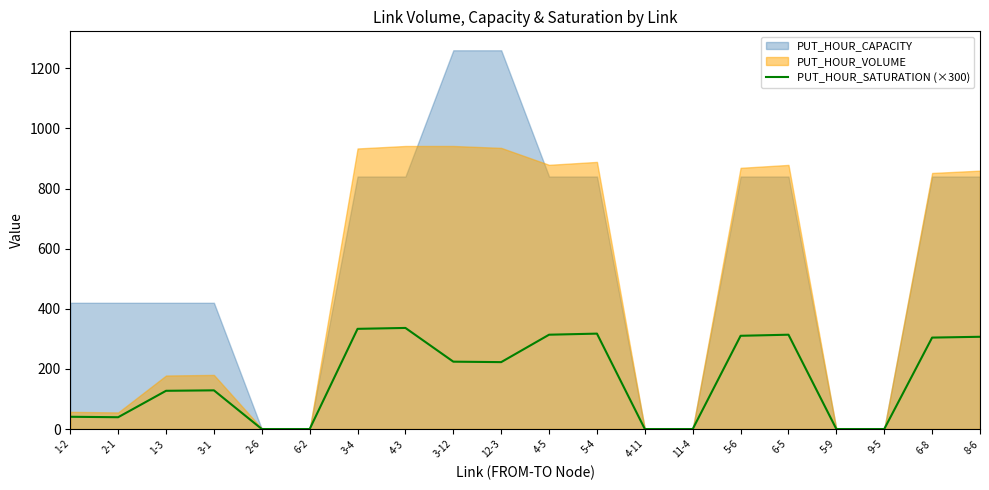

How many lines are shown in the chart?

1